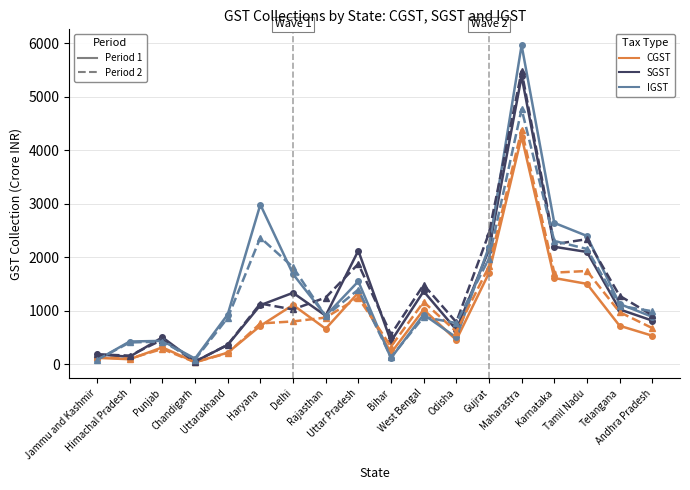

What is the greatest value displayed?

5963.6